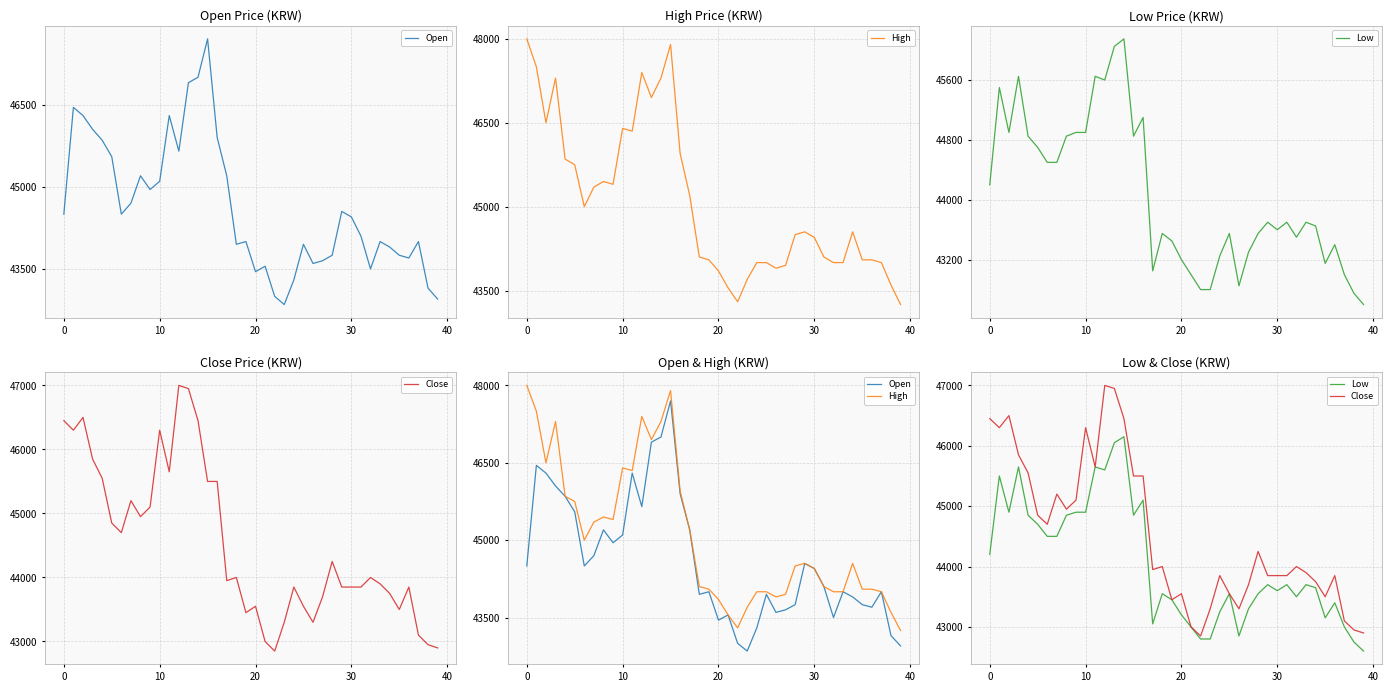

What is the value of the Open point at the 22nd from the left?

43550